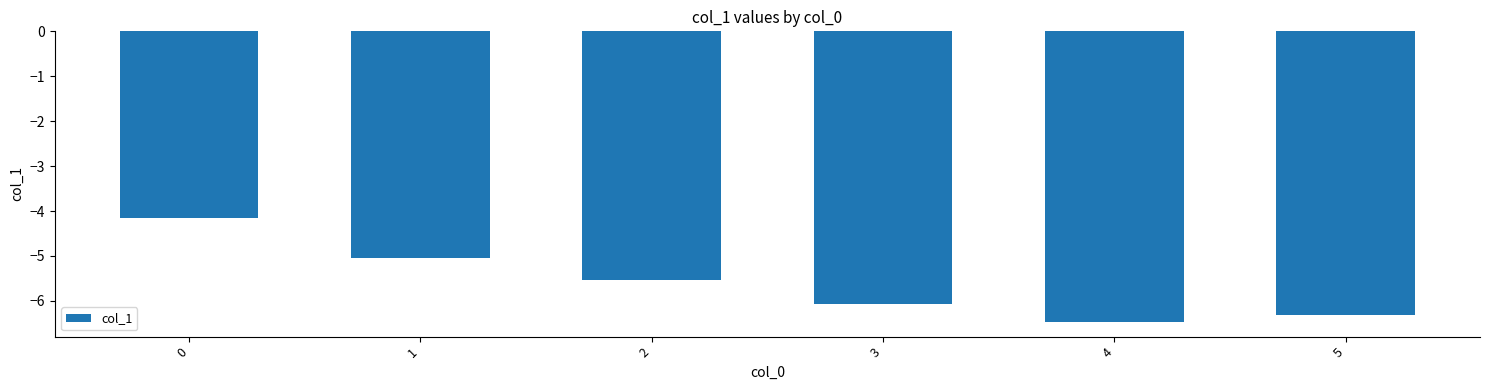

List the labels in order of value, smallest first.

4, 5, 3, 2, 1, 0